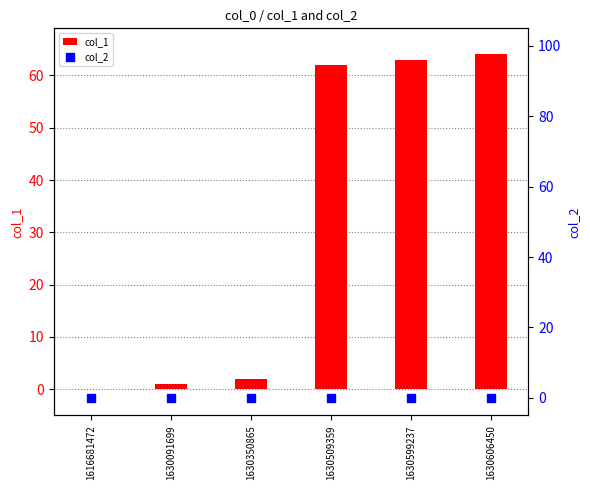

At how many categories does at least one series exceed 14?

3